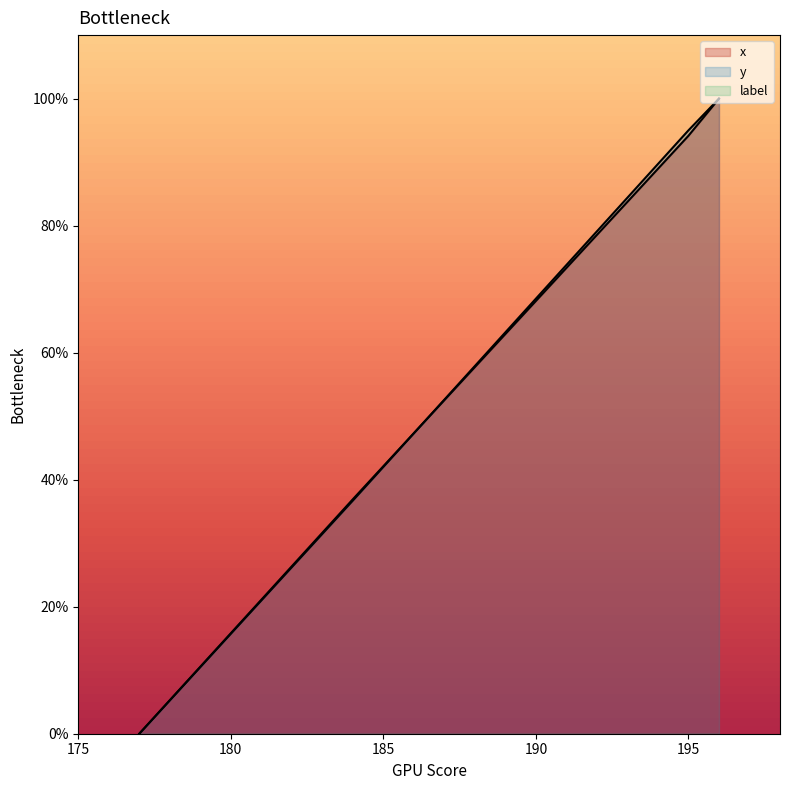

Reading left to right, transcribe all the data shown in this chart.

x: 177=0.0	178=5.3	179=10.5	180=15.8	181=21.1	182=26.4	183=31.6	184=36.9	185=42.1	186=47.3	187=52.5	188=57.7	189=62.9	190=68.1	191=73.3	192=78.5	193=83.7	194=89.0	195=94.2	196=100.0
y: 177=0.0	178=5.2	179=10.5	180=15.7	181=21.0	182=26.2	183=31.5	184=36.7	185=42.0	186=47.3	187=52.6	188=57.9	189=63.2	190=68.5	191=73.8	192=79.1	193=84.4	194=89.7	195=95.0	196=100.0